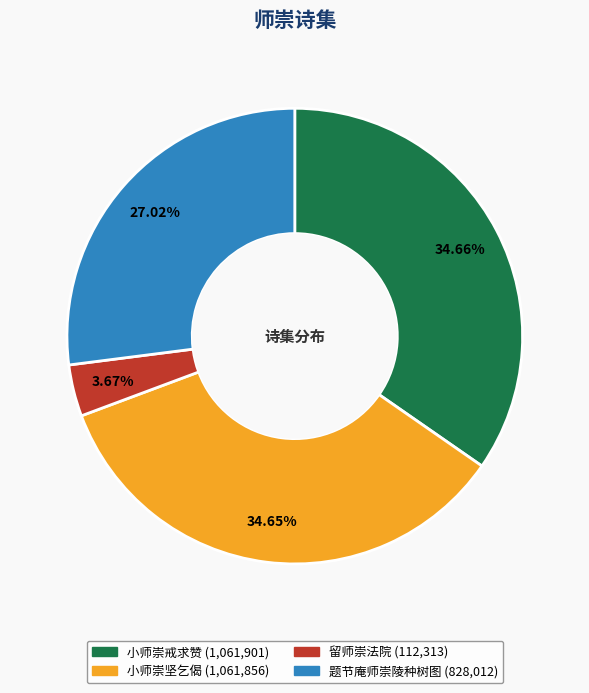

Is 小师崇坚乞偈 the majority of the pie?

No